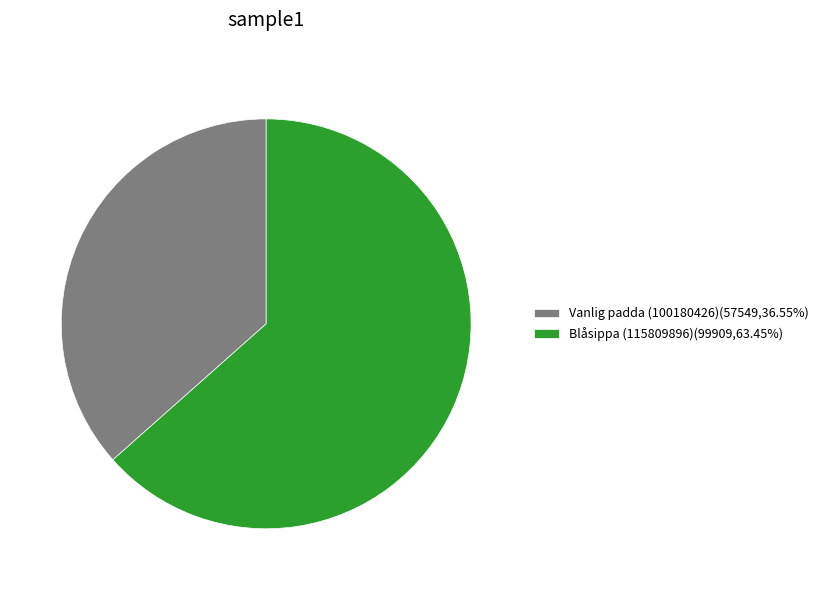

How many segments does this pie chart have?

2